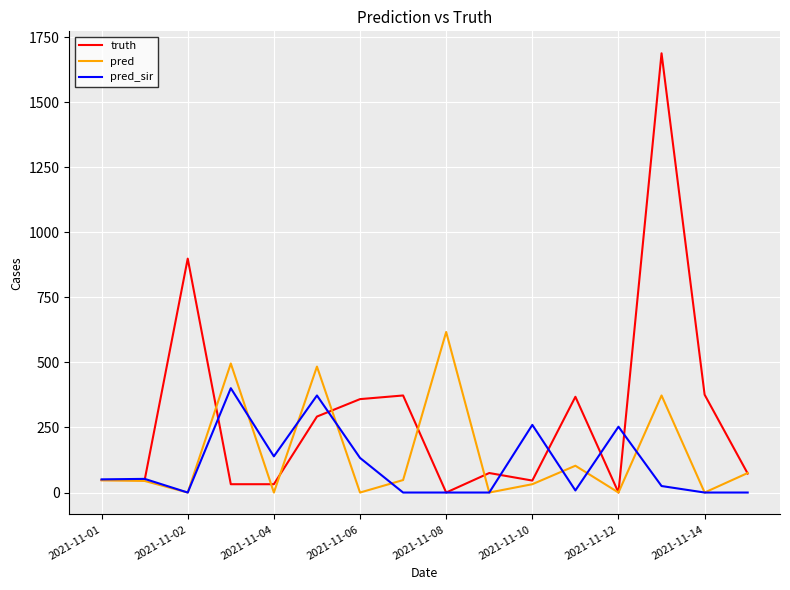

At how many categories does at least one series exceed 1590?

1